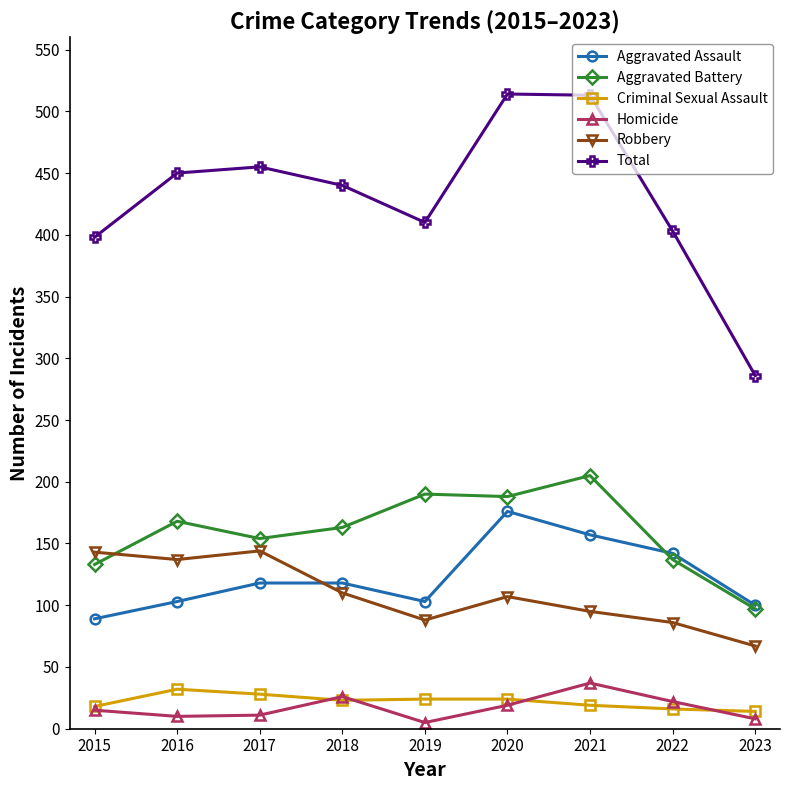

The Aggravated Battery series shows 84 at 2017. True or false?

False